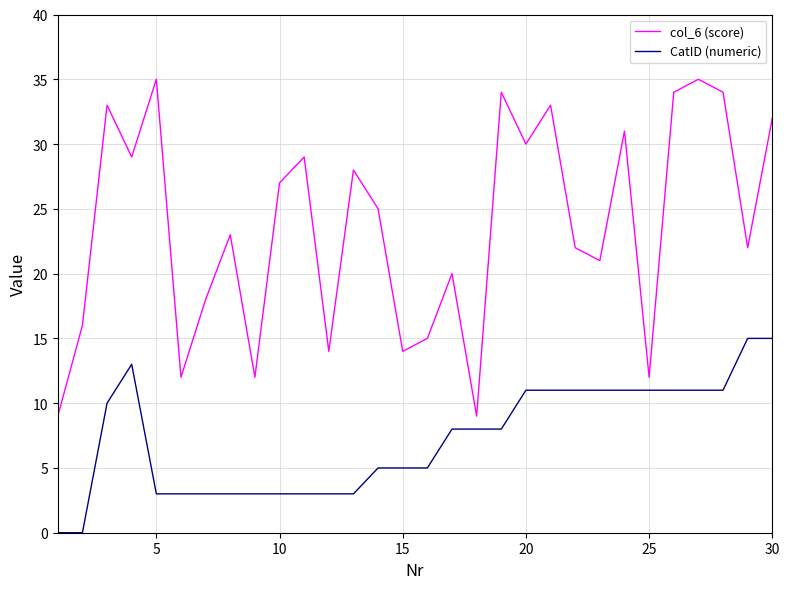

Which series has the largest range (max minus min)?

col_6 (score)